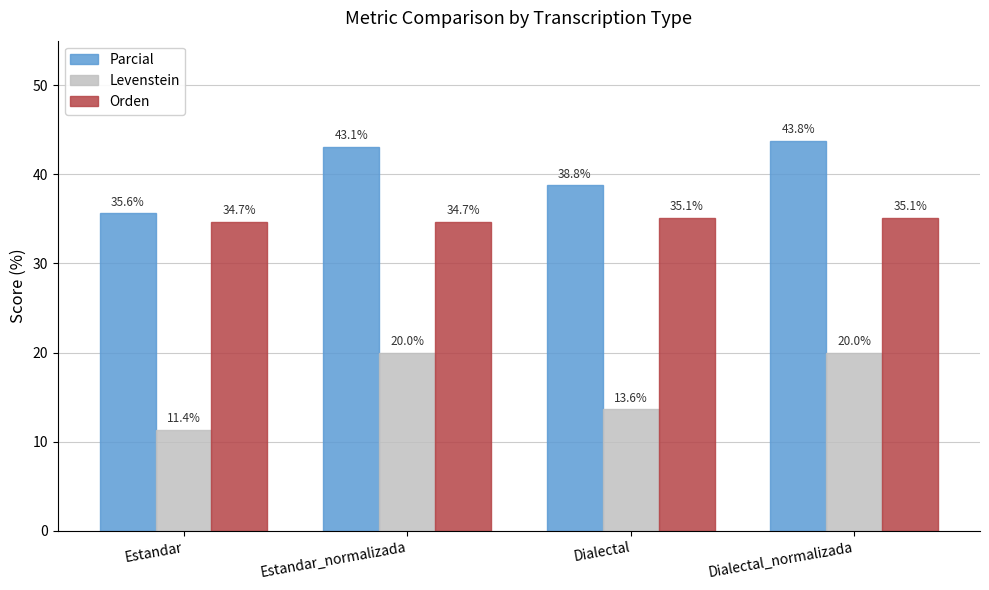

Reading right to left, what are all the values shown in this chart?

Parcial: Dialectal_normalizada=43.8	Dialectal=38.8	Estandar_normalizada=43.1	Estandar=35.6
Levenstein: Dialectal_normalizada=20.0	Dialectal=13.6	Estandar_normalizada=20.0	Estandar=11.4
Orden: Dialectal_normalizada=35.1	Dialectal=35.1	Estandar_normalizada=34.7	Estandar=34.7